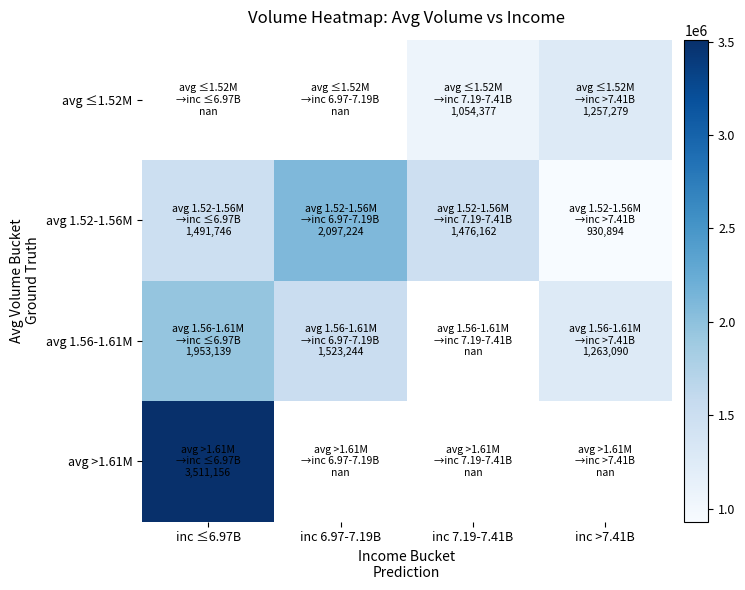

How many positive values does the avg >1.61M series have?

1